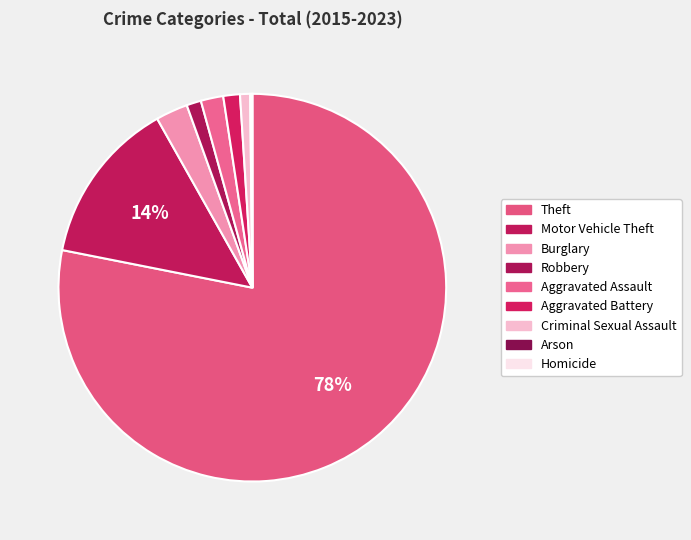

Rank the categories by value from highest to lowest.

Theft, Motor Vehicle Theft, Burglary, Aggravated Assault, Aggravated Battery, Robbery, Criminal Sexual Assault, Arson, Homicide